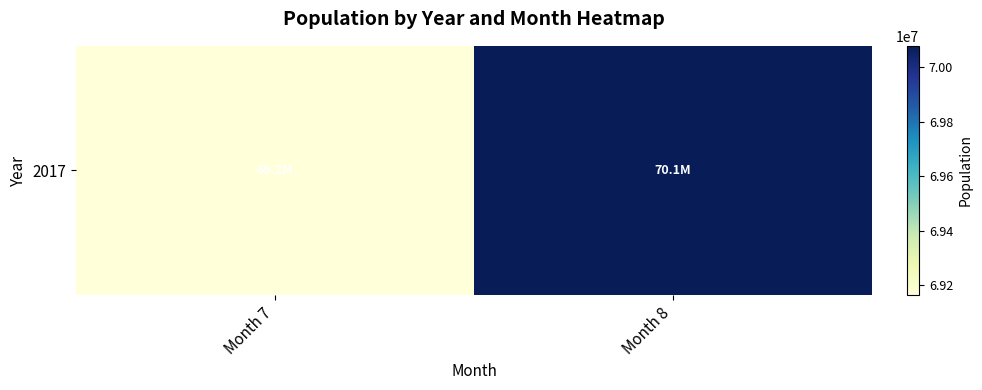

List the labels in order of value, smallest first.

Month 7, Month 8